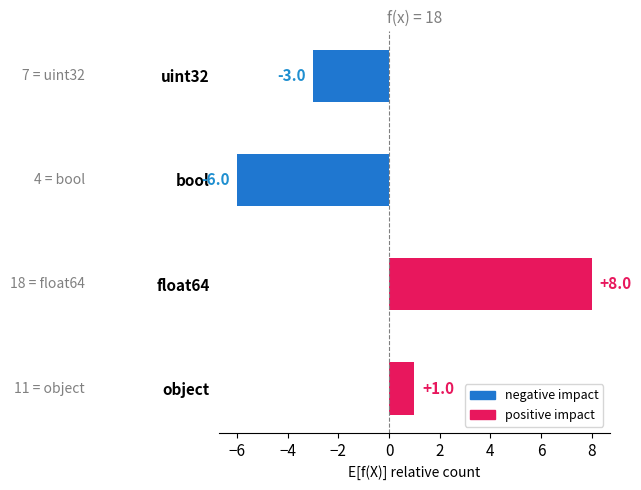

Where is the data nearest to the value 1?

object